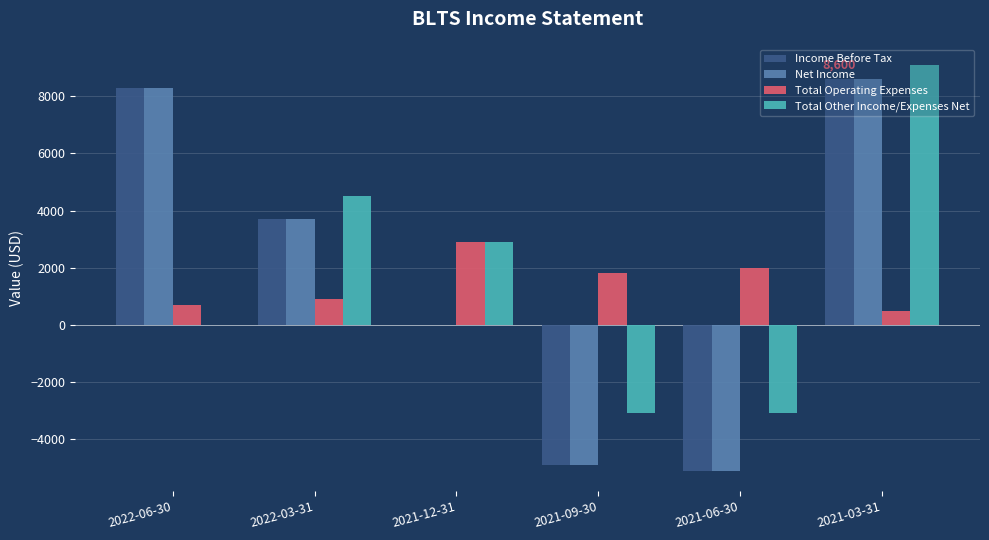

At which category is the sum across all series the highest?

2021-03-31